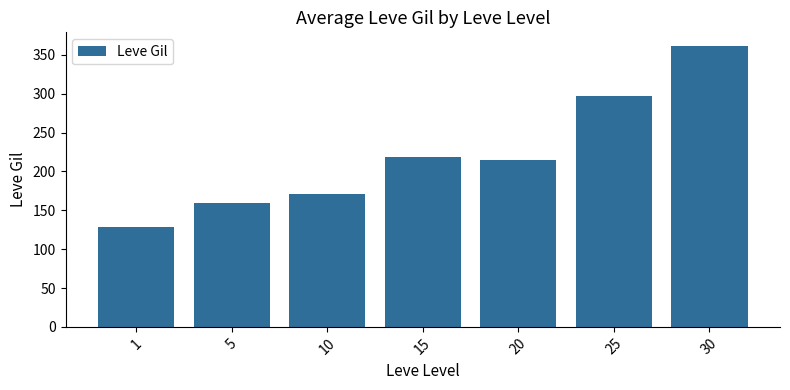

What is the approximate value at 30?

361.0